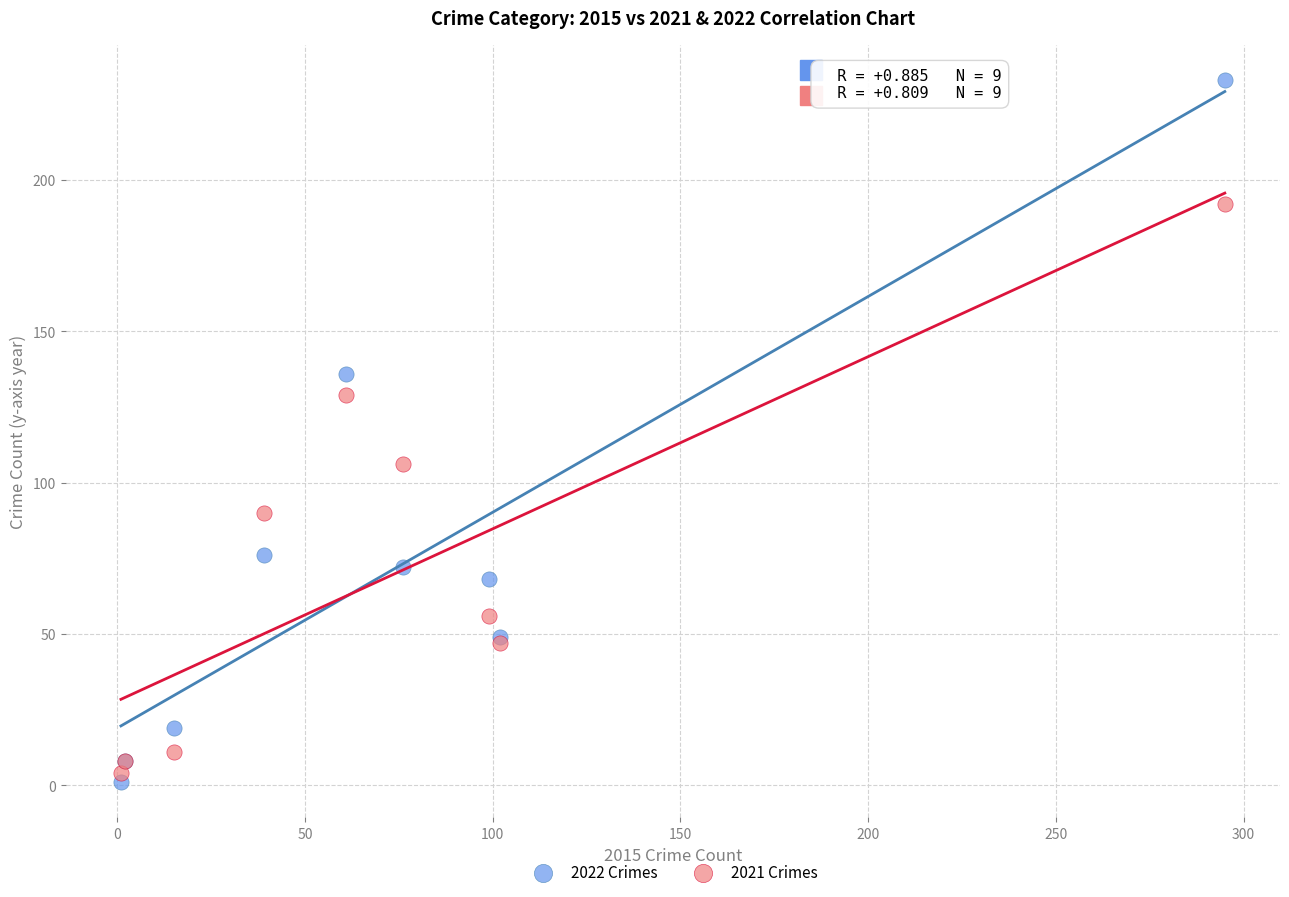

Which series reaches the minimum Y coordinate?

2022 Crimes